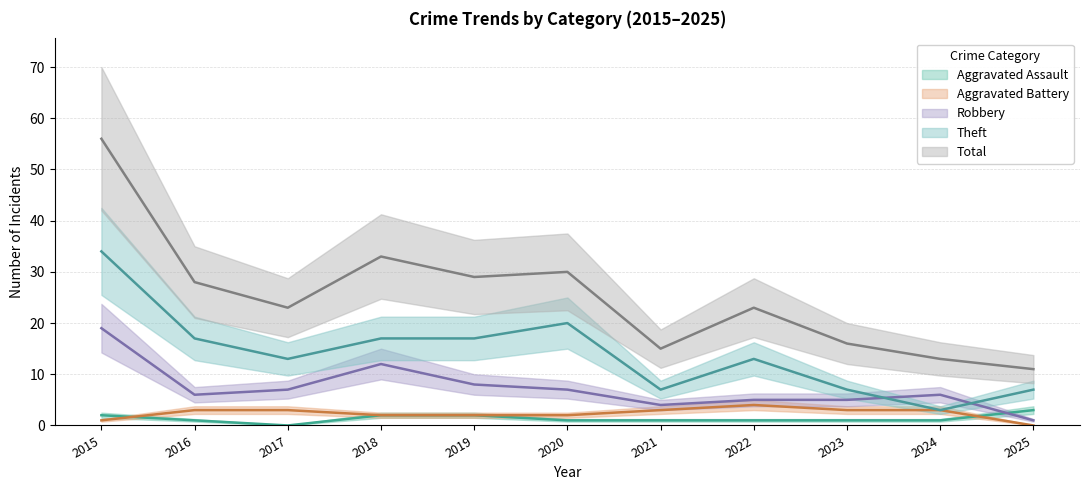

Reading right to left, list all the values displayed in this chart.

Aggravated Assault: 2025=3	2024=1	2023=1	2022=1	2021=1	2020=1	2019=2	2018=2	2017=0	2016=1	2015=2
Aggravated Battery: 2025=0	2024=3	2023=3	2022=4	2021=3	2020=2	2019=2	2018=2	2017=3	2016=3	2015=1
Robbery: 2025=1	2024=6	2023=5	2022=5	2021=4	2020=7	2019=8	2018=12	2017=7	2016=6	2015=19
Theft: 2025=7	2024=3	2023=7	2022=13	2021=7	2020=20	2019=17	2018=17	2017=13	2016=17	2015=34
Total: 2025=11	2024=13	2023=16	2022=23	2021=15	2020=30	2019=29	2018=33	2017=23	2016=28	2015=56